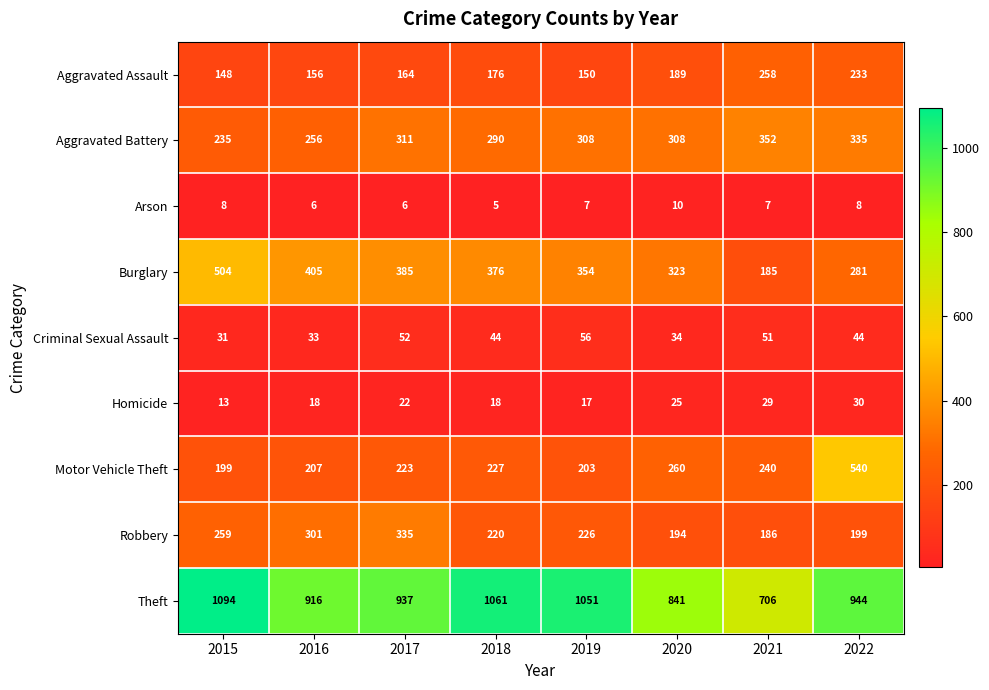

At which label is Motor Vehicle Theft closest to 369?

2020